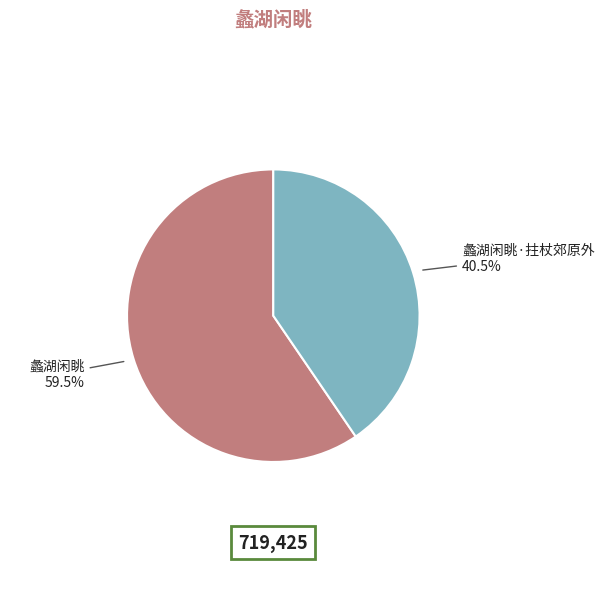

Does 蠡湖闲眺·拄杖郊原外 represent more than half of the total?

No